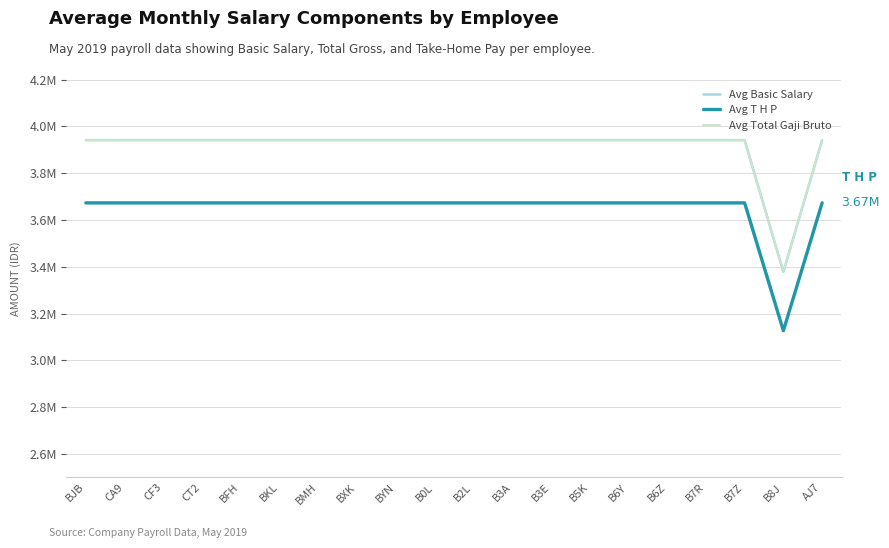

At how many categories does at least one series exceed 3394295?

19